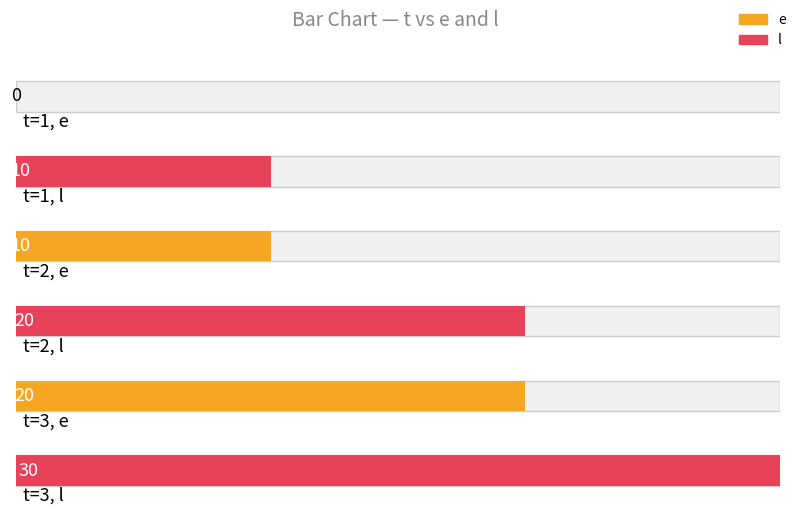

What is the difference between the second highest and minimum values in the l series?

10